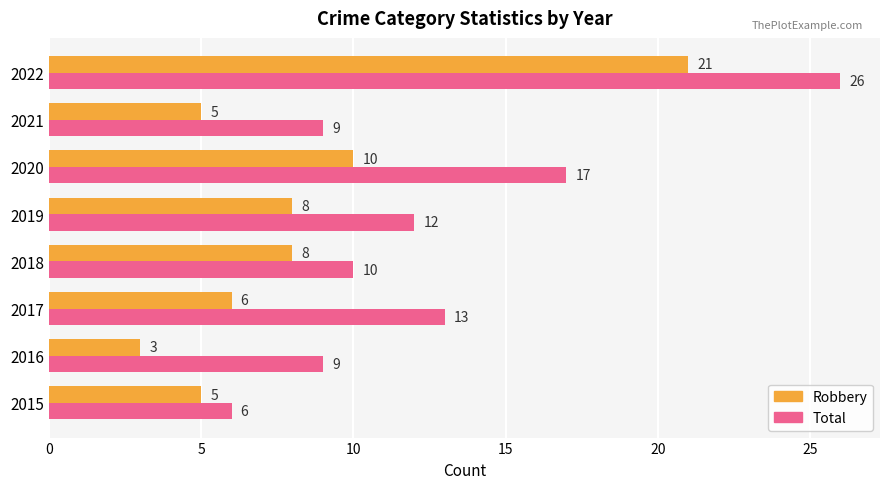

What is the sum of all Total values?

102